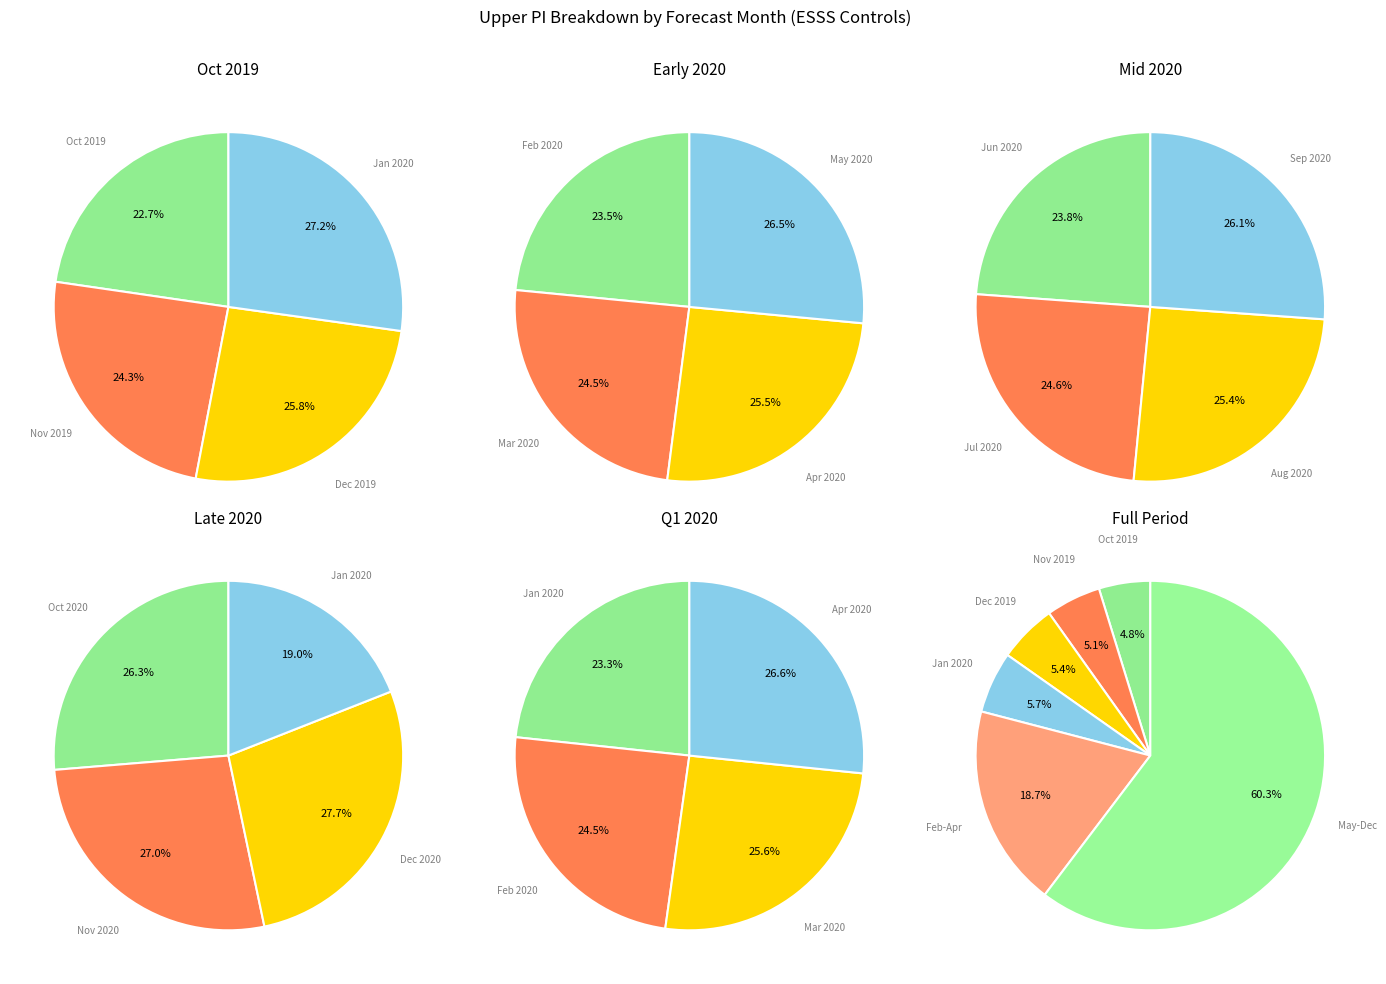

Rank the categories by value from lowest to highest.

10, 11, 12, 1, 2, 3, 4, 5, 6, 7, 8, 9, 10, 11, 12